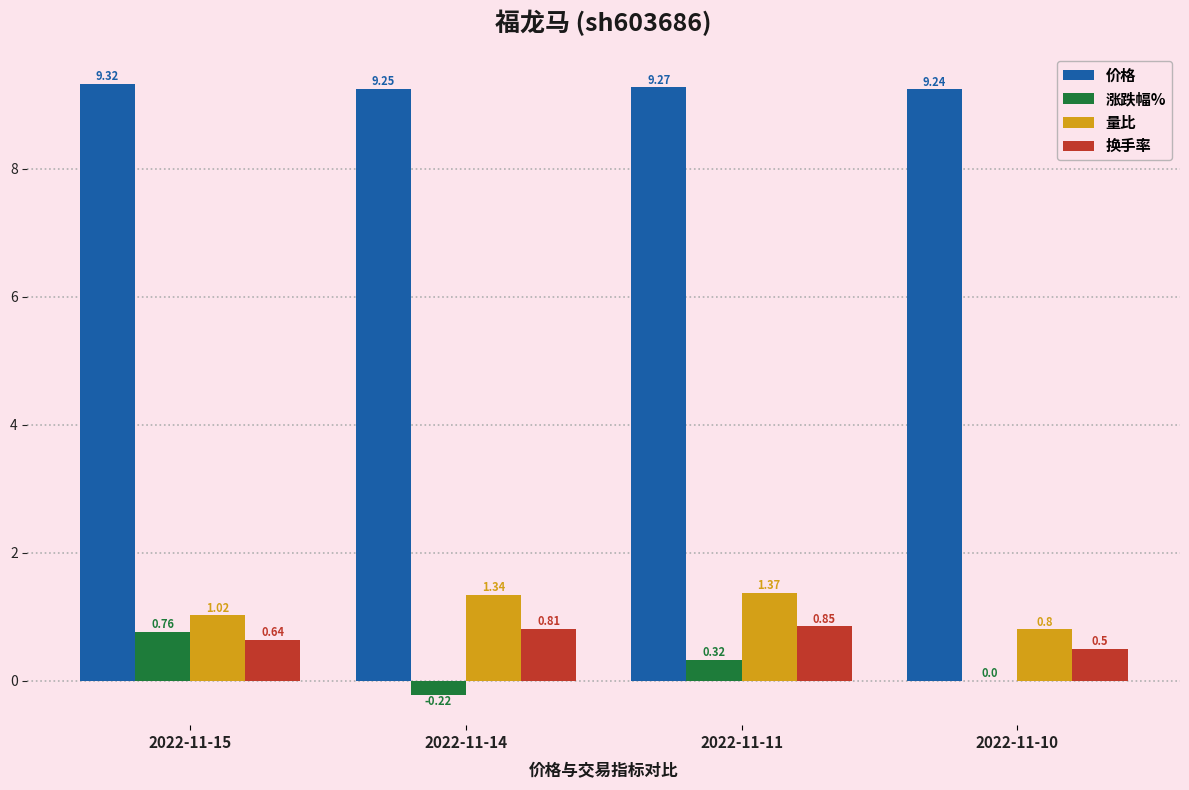

Are the bars grouped side by side (vs. stacked)?

Yes